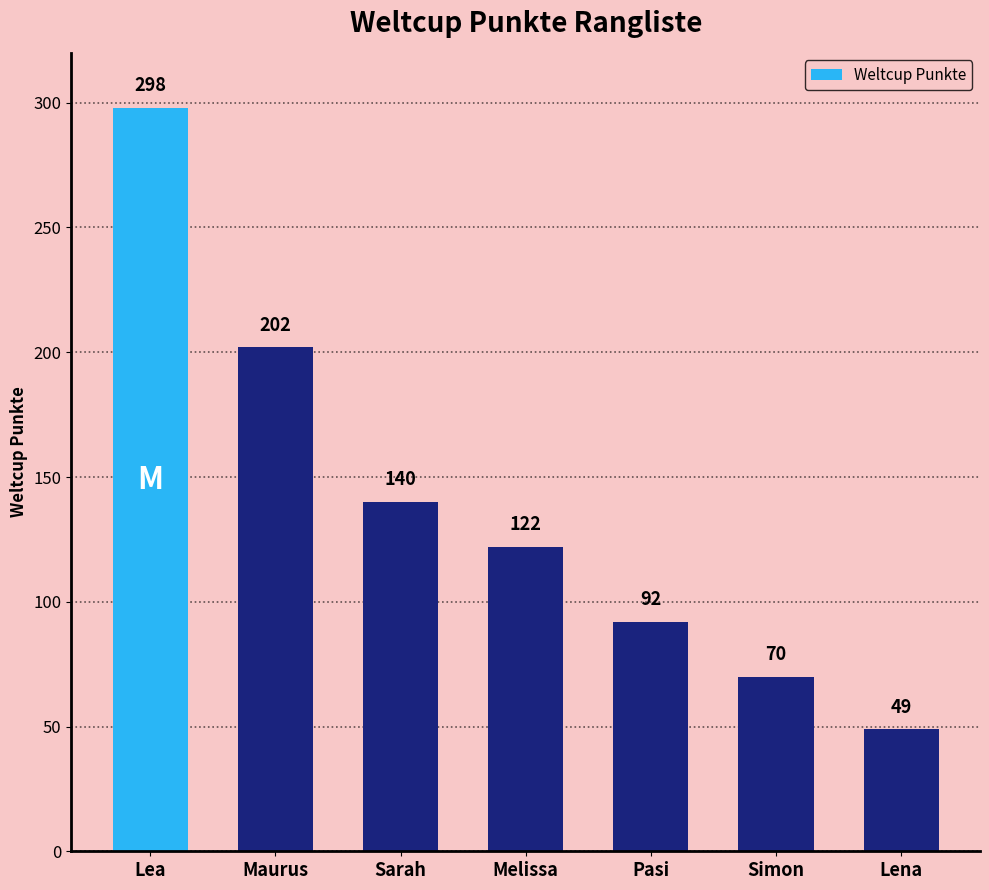

What is the label of the 3rd bar from the left?

Sarah